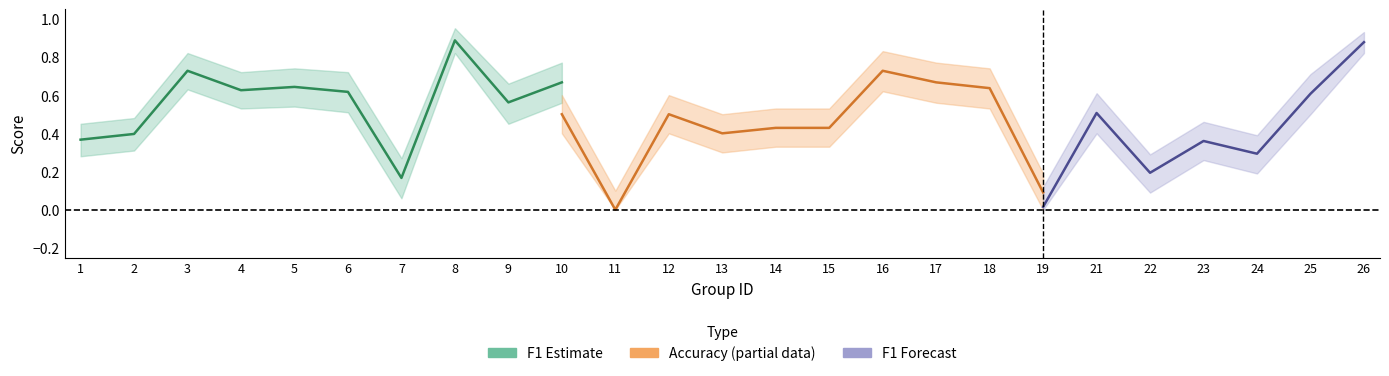

True or false: acc_upper and accuracy cross at least once.

False